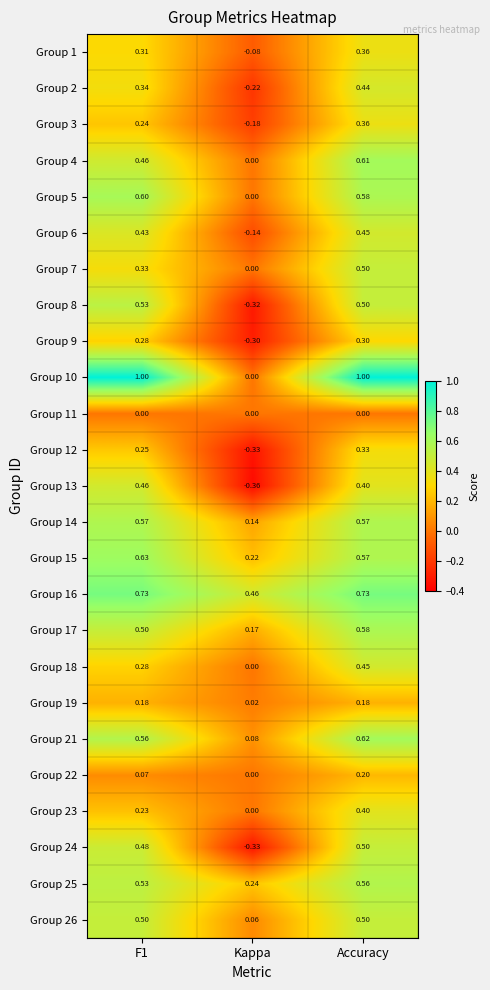

At which category is the sum across all series the highest?

Accuracy